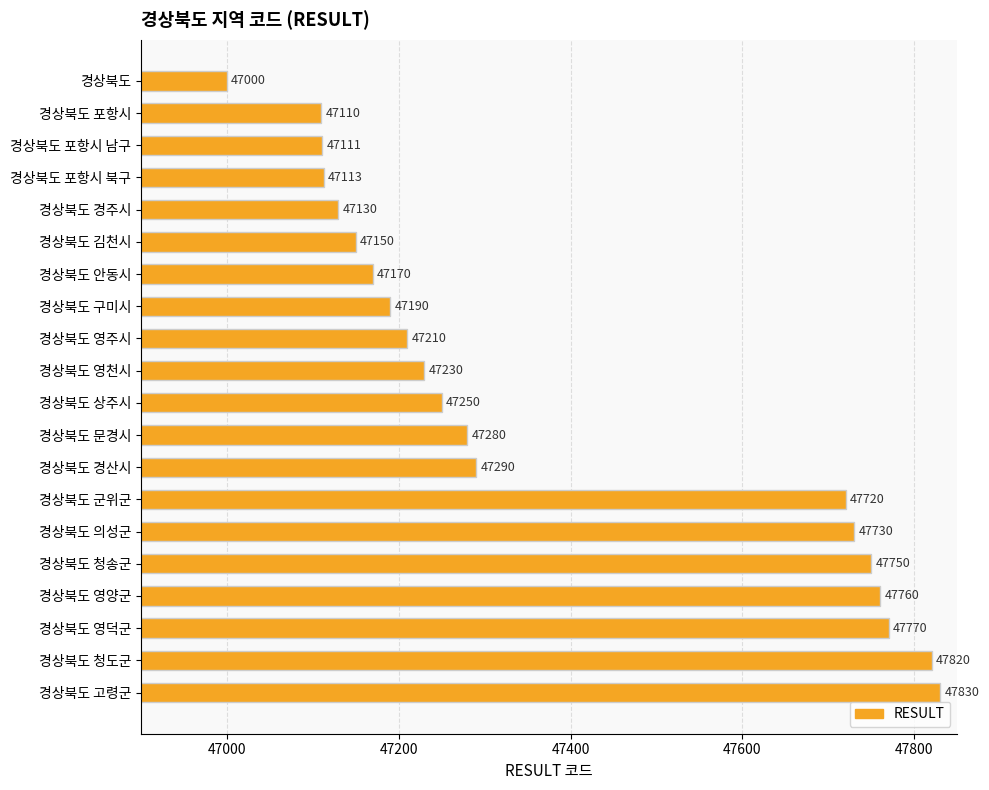

Are the bars grouped side by side (vs. stacked)?

No